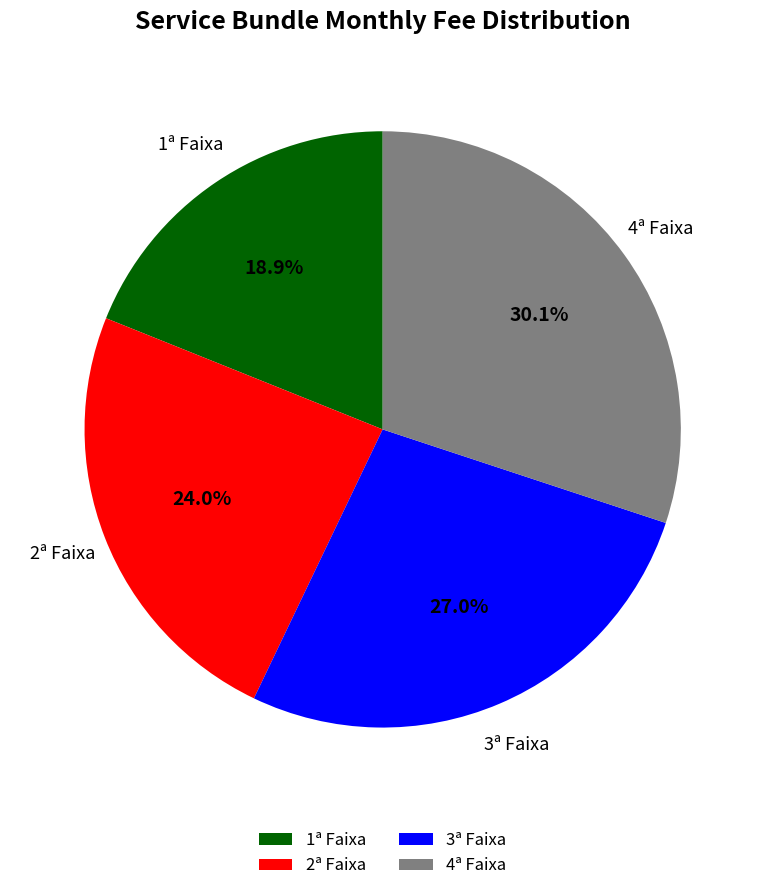

What is the ratio of the value at 2ª Faixa to the value at 1ª Faixa?

1.3